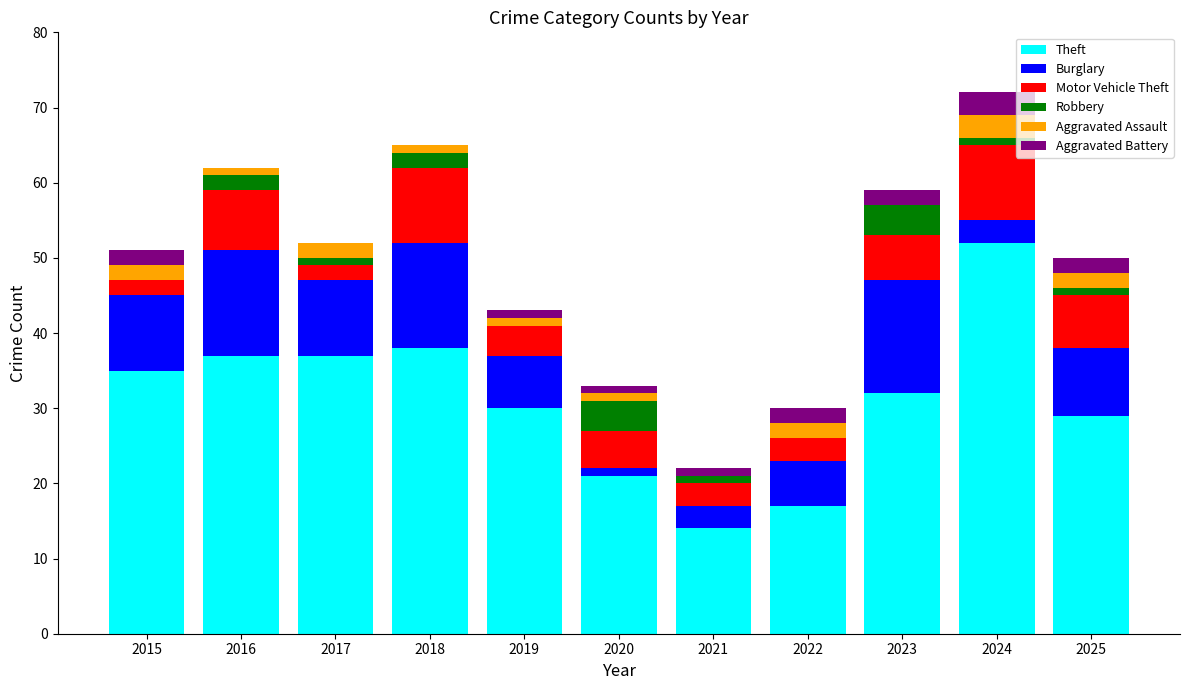

At which label does Theft reach its peak?

2024